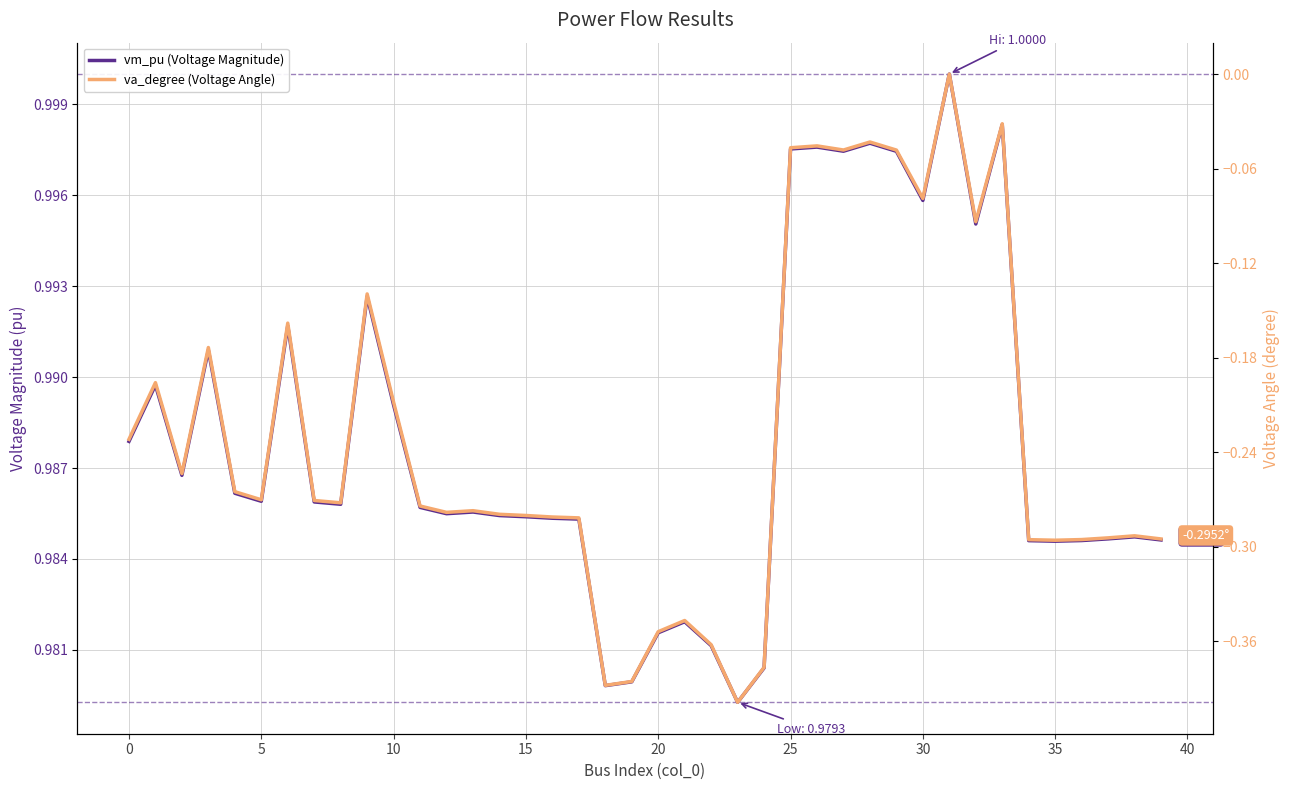

At which category is the sum across all series the highest?

31